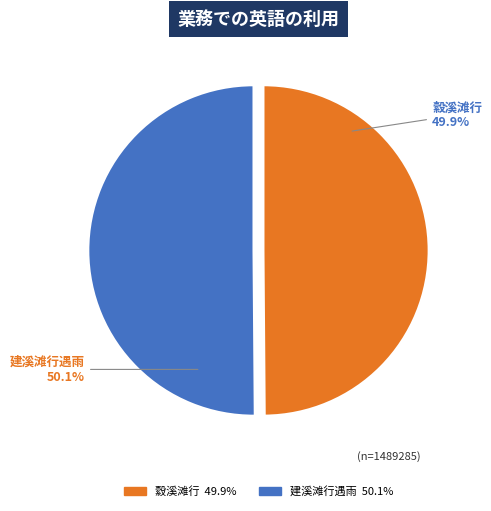

Does any single category account for the majority?

Yes